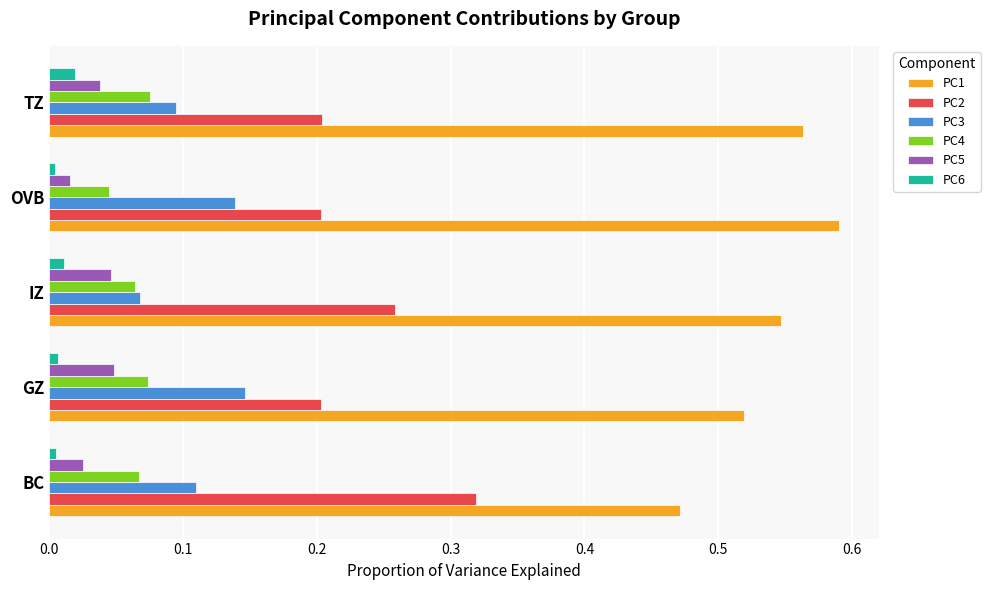

Is it true that PC3 equals 0.1 at GZ?

True